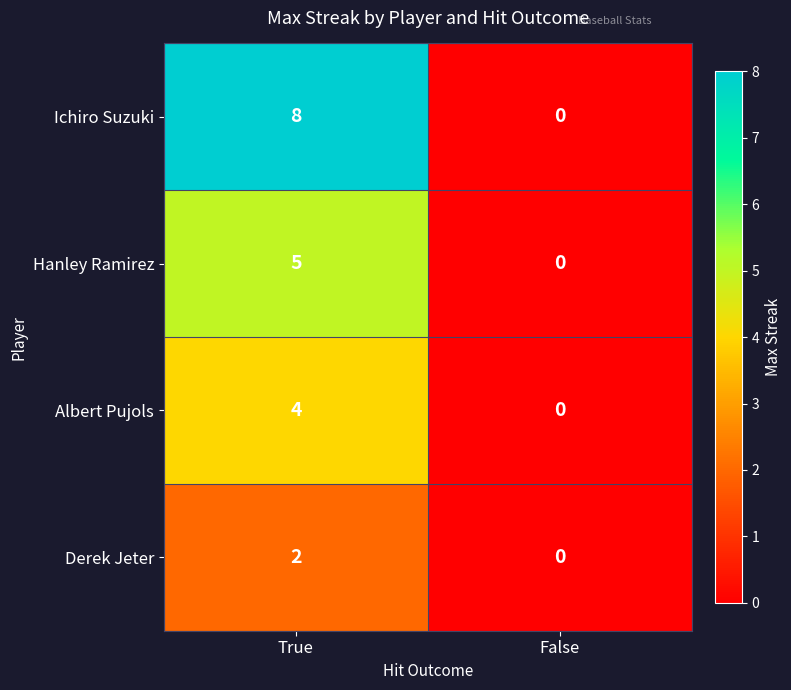

What is the spread (max minus min) of values at True?

6